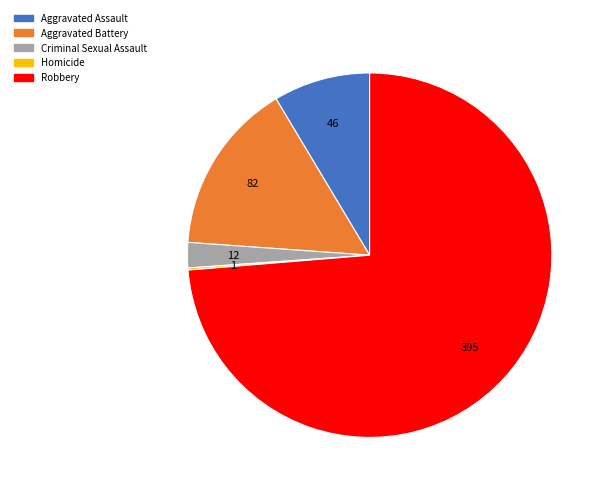

What is the majority slice?

Robbery